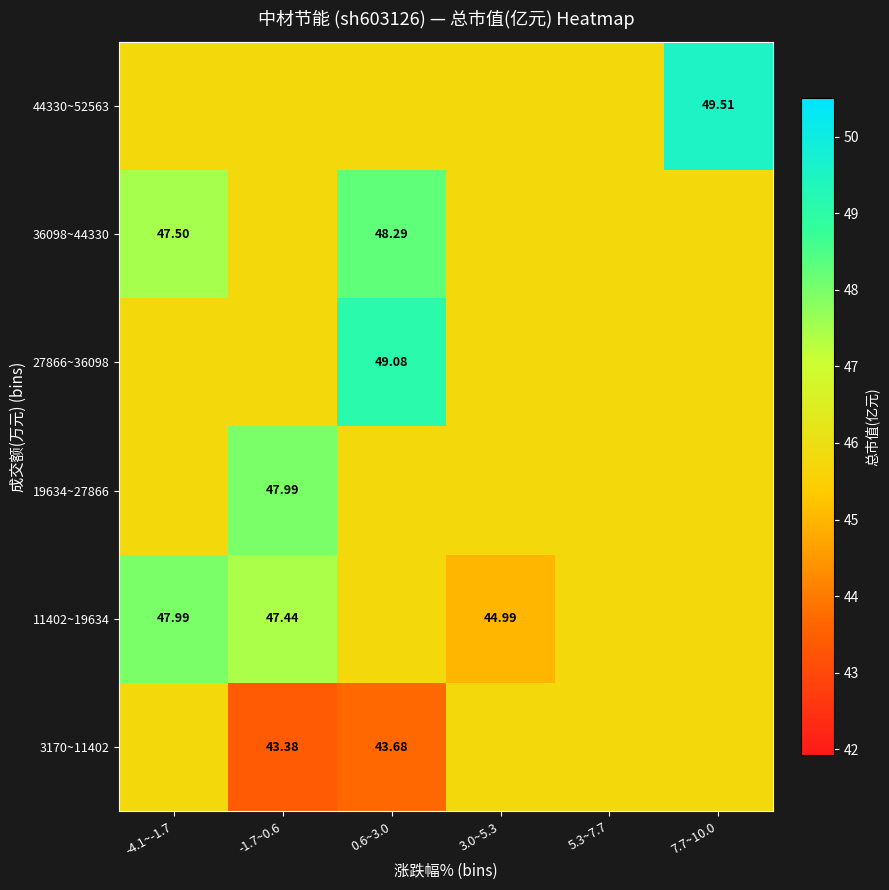

What is the total value across all series at 3.0~5.3?

273.8